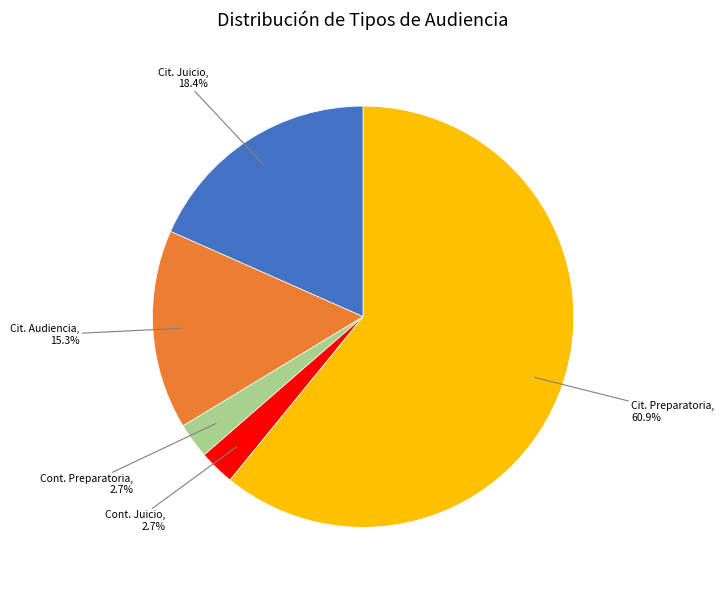

How many slices are in this pie chart?

5